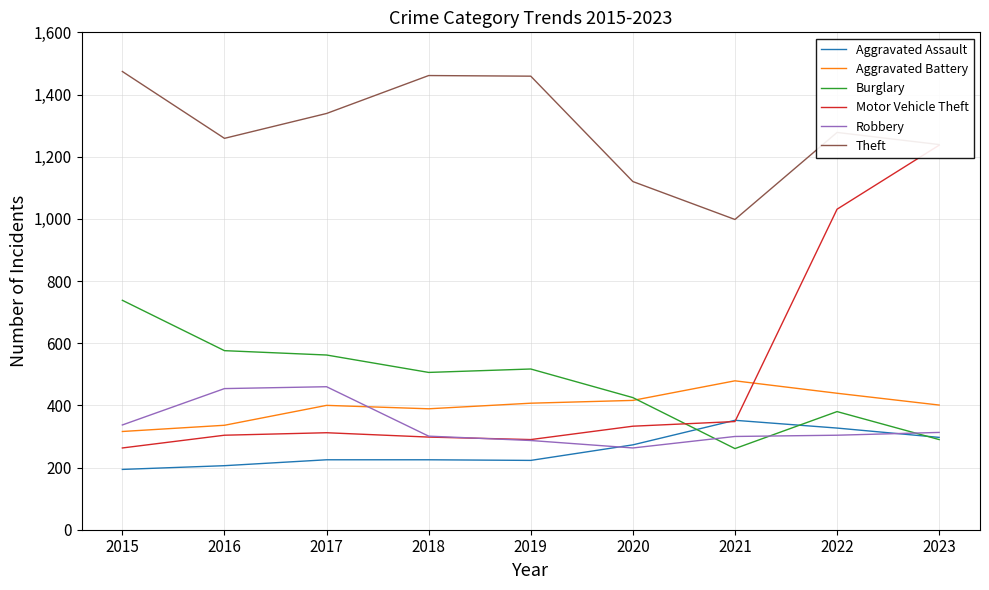

How many lines are shown in the chart?

6